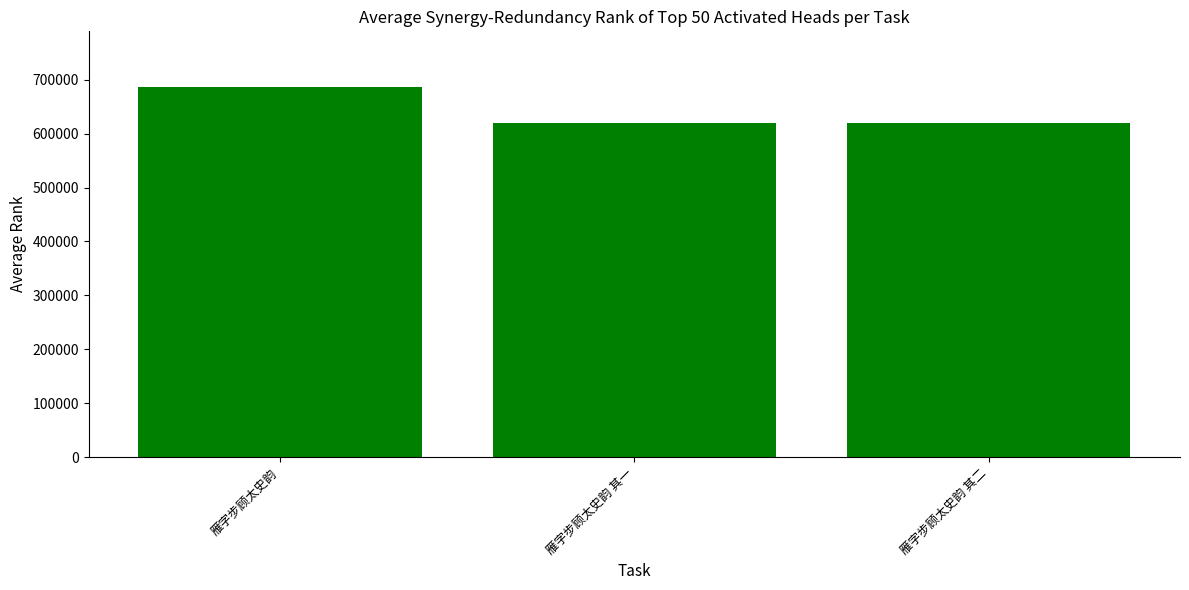

What is the ratio of the value at 雁字步顾太史韵 to the value at 雁字步顾太史韵 其一?

1.1